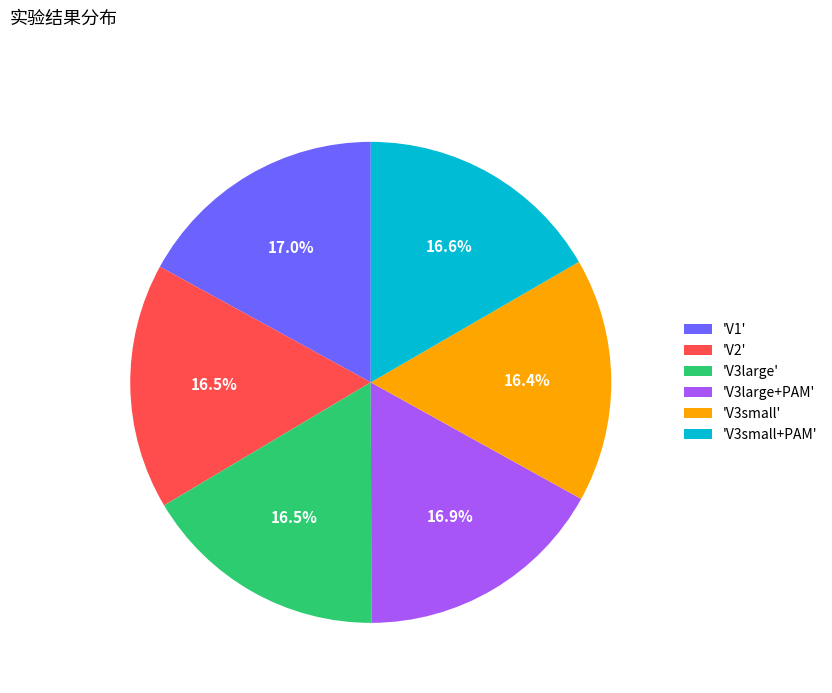

Does 'V3large+PAM' represent more than half of the total?

No